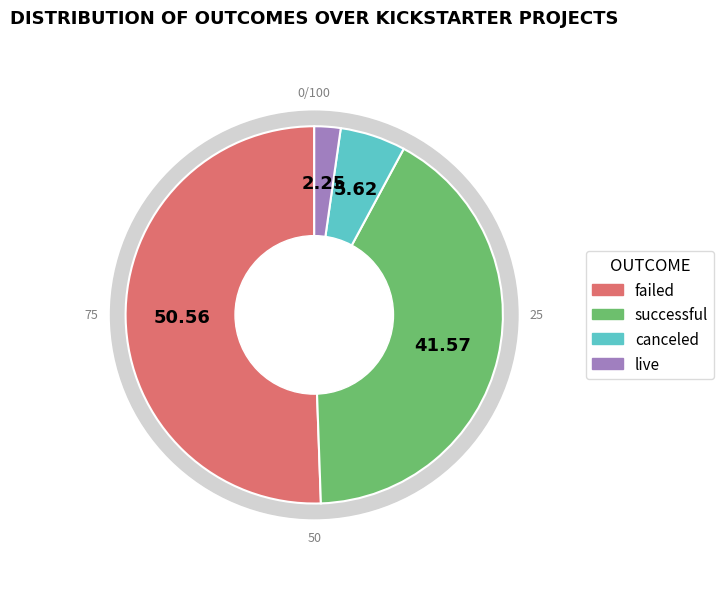

What portion of the pie excludes live?

97.8%